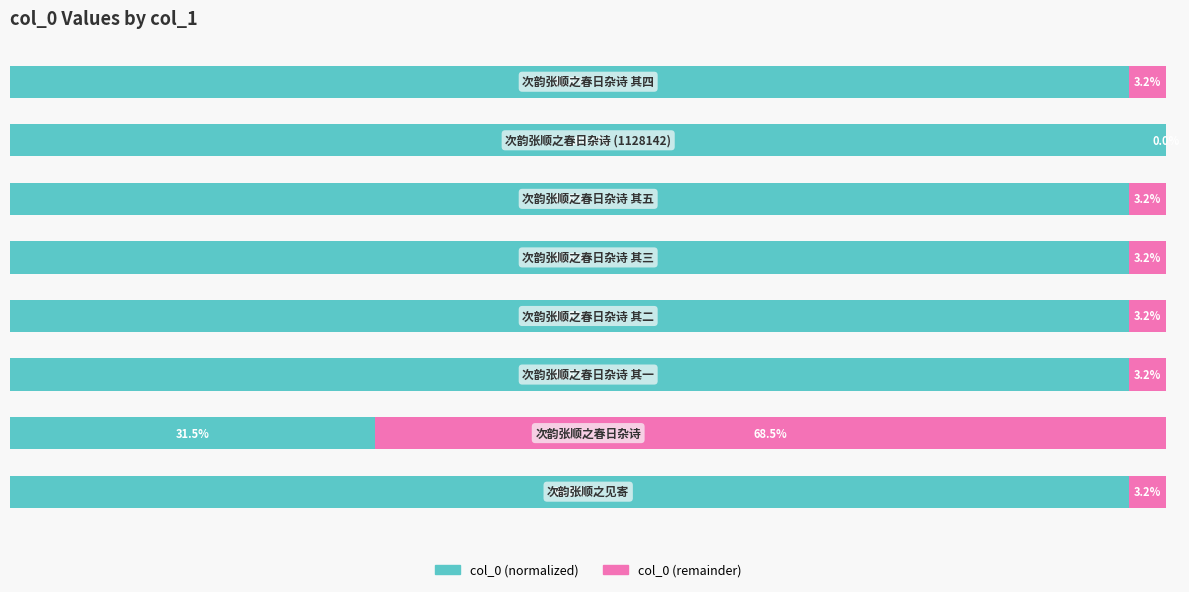

Which series has the largest total across all categories?

col_0 (normalized)